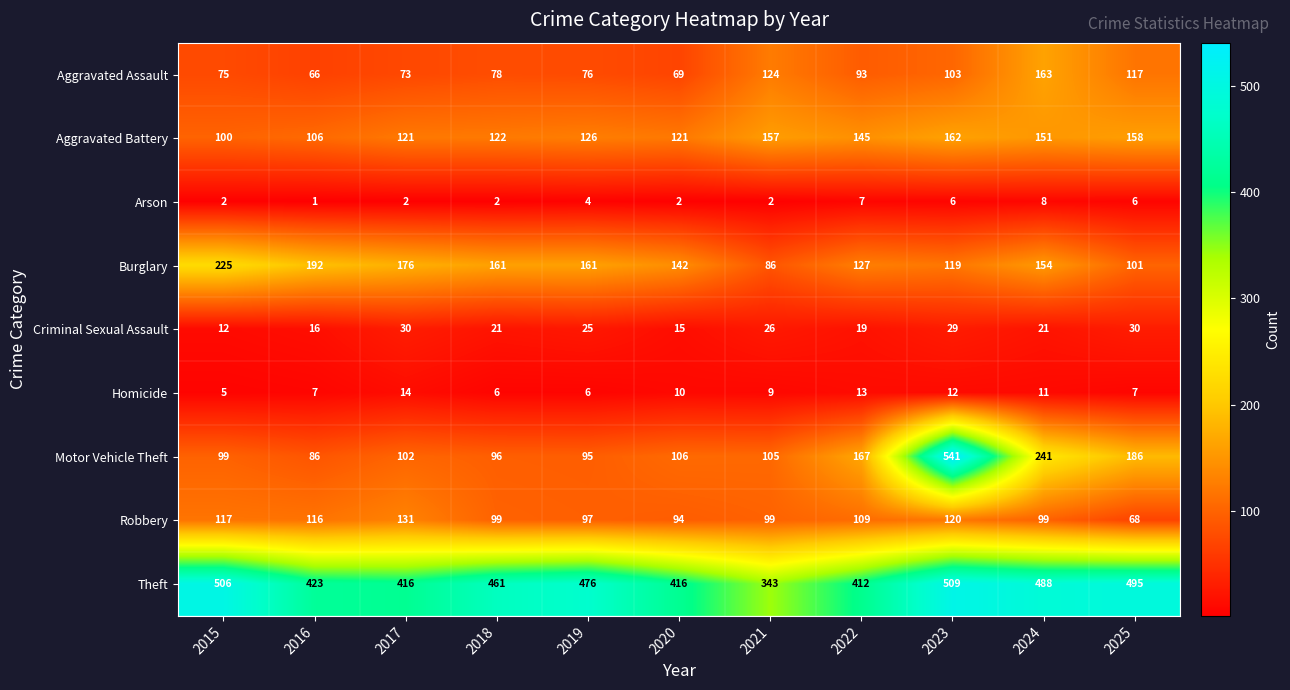

How many categories are shown in the chart?

11